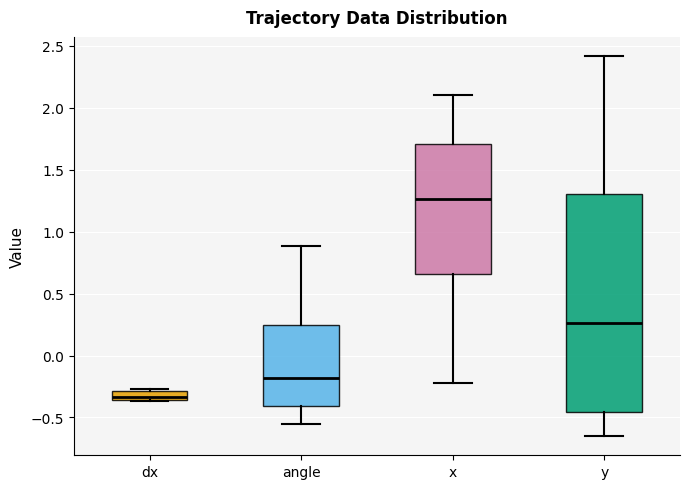

Where does the upper whisker of the box for y end on the y-axis? The values are not printed on the chart, so give them approximately, as read against the axis.

2.40